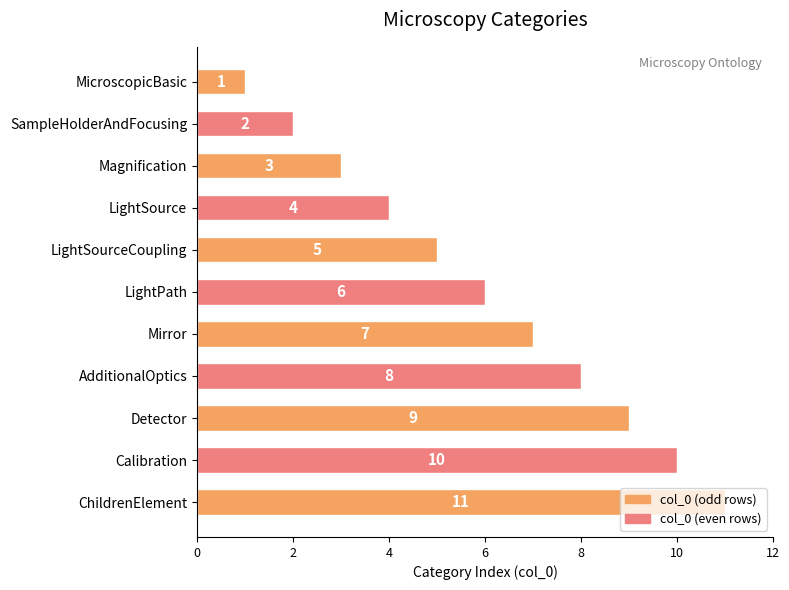

Are the bars grouped side by side (vs. stacked)?

No